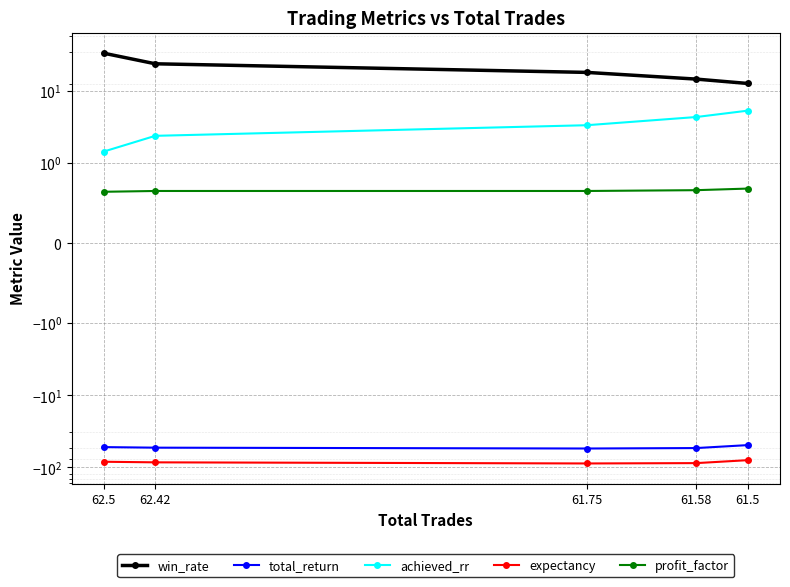

Rank the series by their maximum value, from highest to lowest.

win_rate, achieved_rr, profit_factor, total_return, expectancy